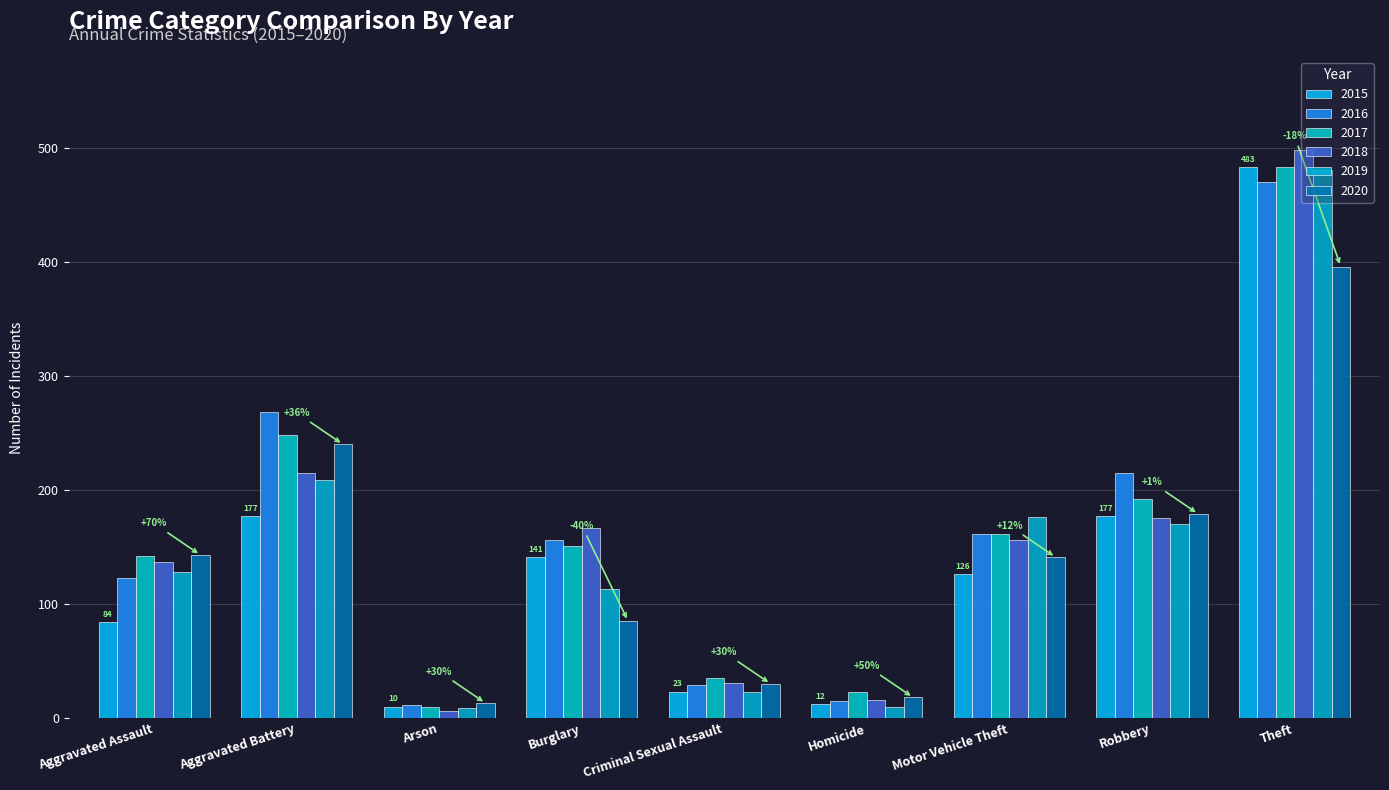

How many distinct data groups are displayed?

6